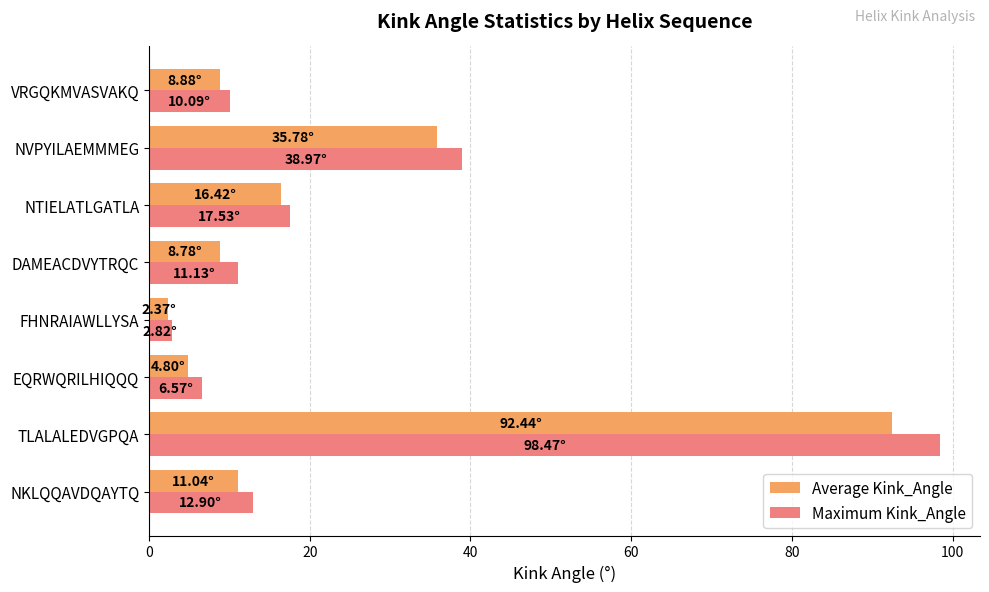

Which series has the widest spread of values?

Maximum Kink_Angle